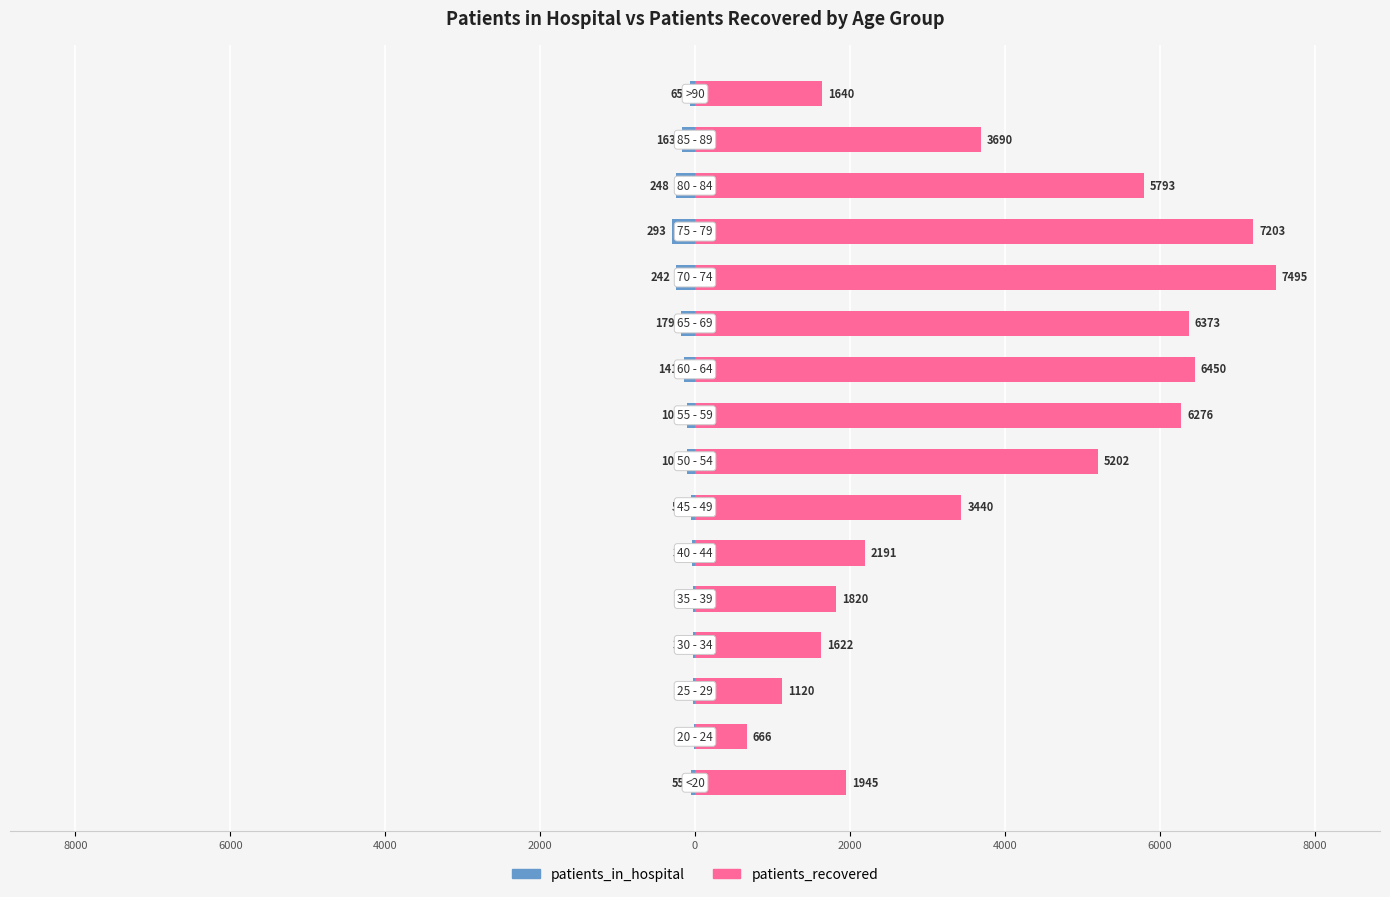

How many bars are there in each group?

2